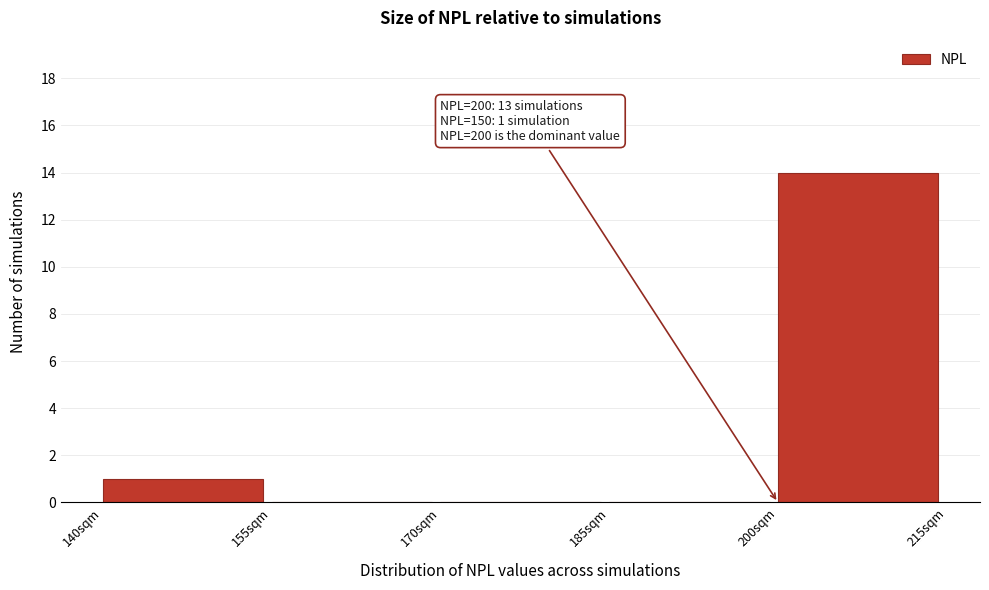

Which range on the x-axis has the tallest bar?

200 to 215